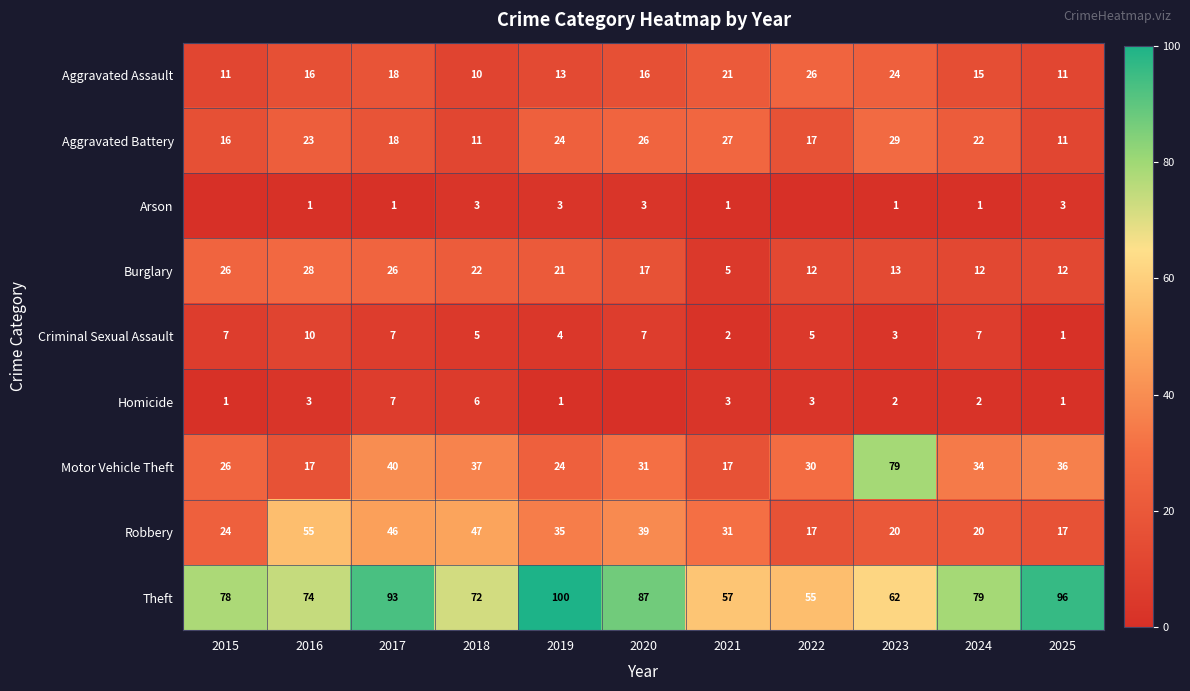

Between 2019 and 2021, which series saw the biggest shift?

Theft